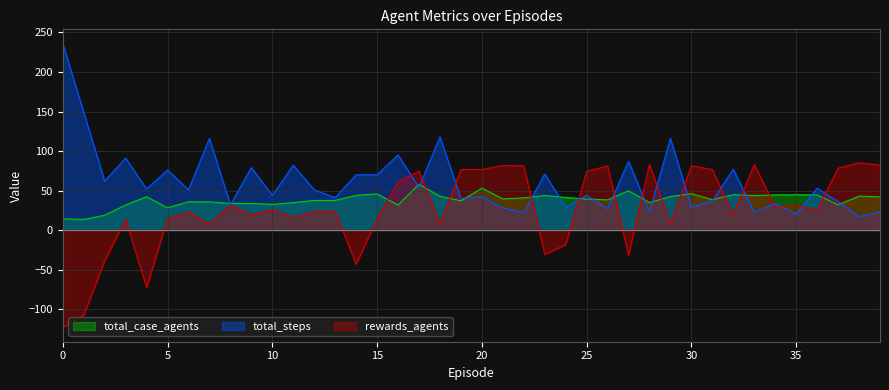

Does the chart display data point markers on the line(s)?

No